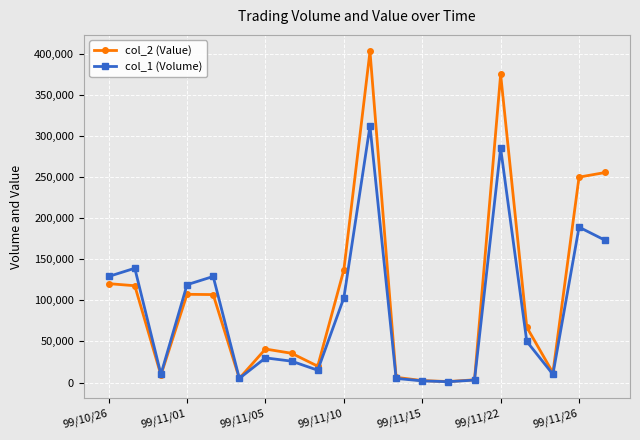

How many lines are shown in the chart?

2